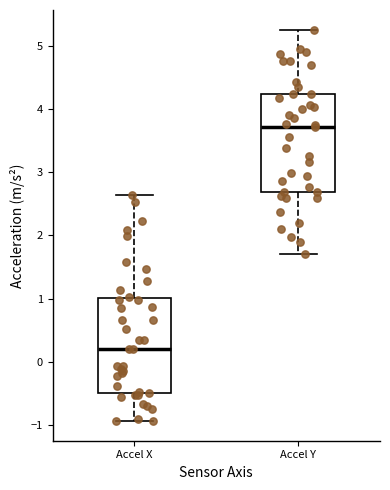

Which box has the lowest median line?

Accel X